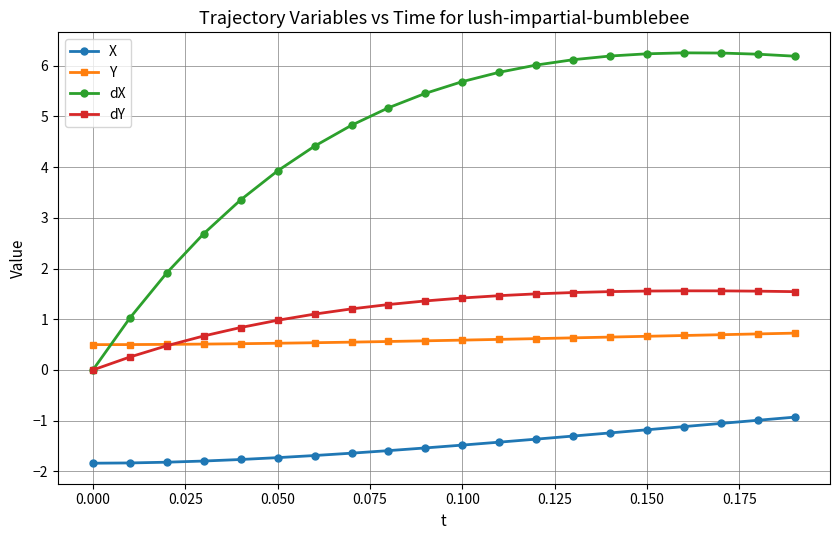

What is the difference between the maximum and second lowest values in the X series?

0.9